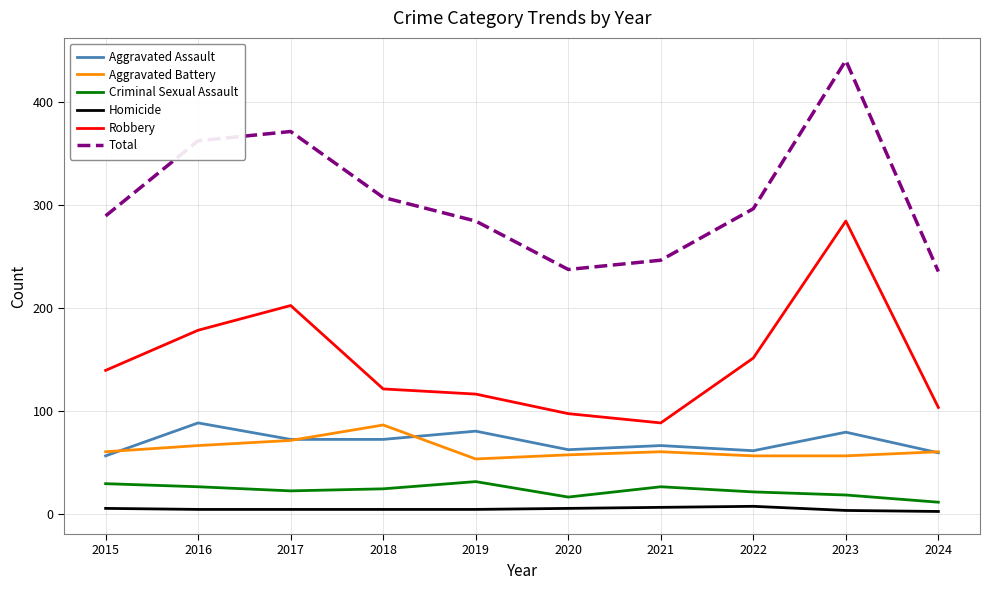

Is the value of Criminal Sexual Assault at 2023 greater than the value of Robbery at 2015?

No